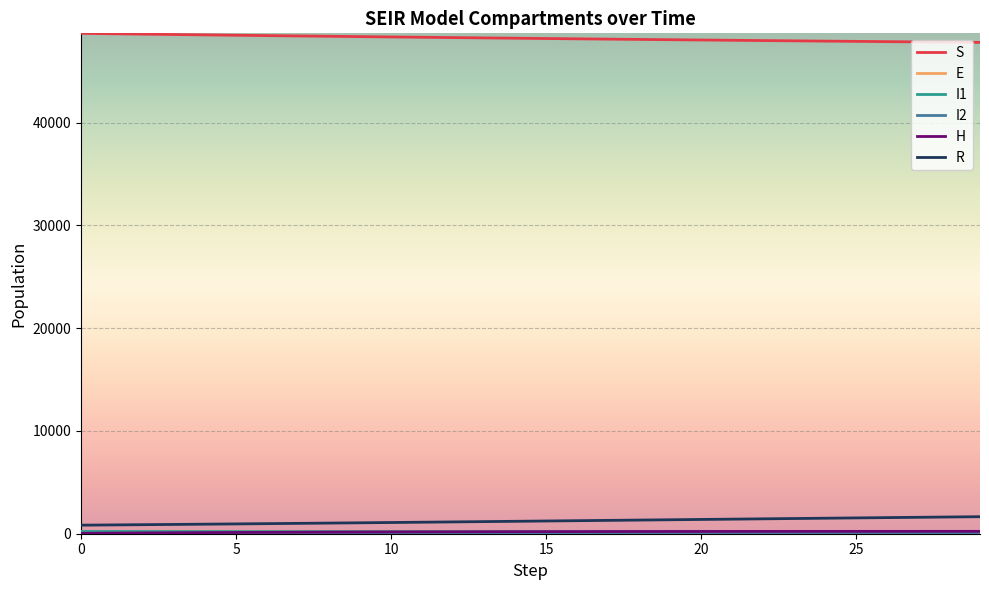

What is the maximum value shown in the chart?

48690.7